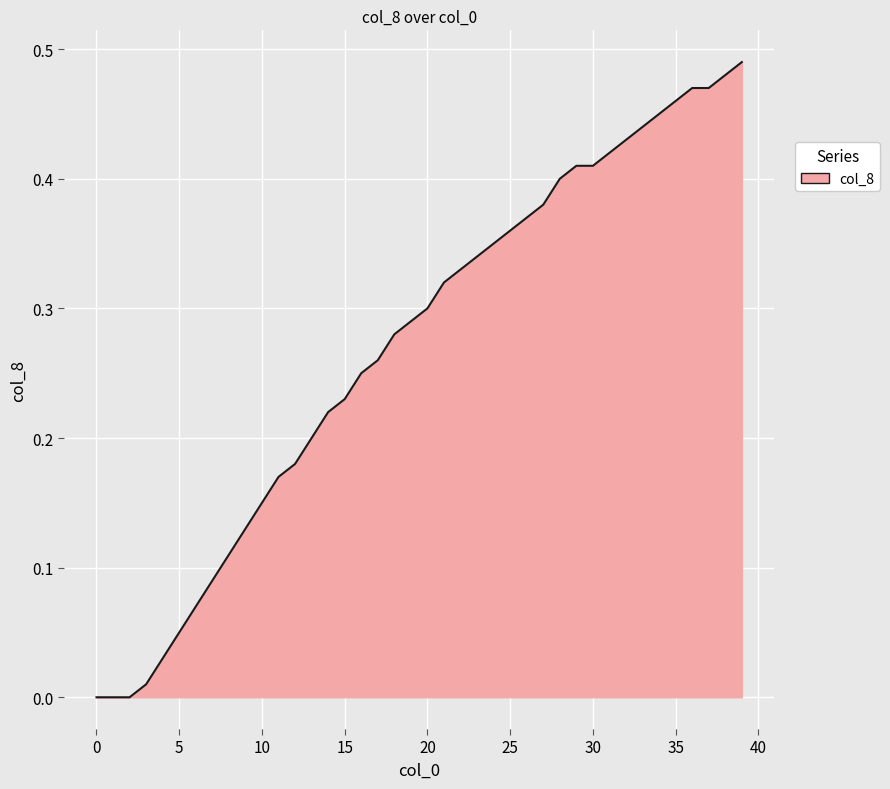

Reading right to left, transcribe all the data shown in this chart.

0.5	0.5	0.5	0.5	0.5	0.5	0.4	0.4	0.4	0.4	0.4	0.4	0.4	0.4	0.4	0.3	0.3	0.3	0.3	0.3	0.3	0.3	0.3	0.2	0.2	0.2	0.2	0.2	0.2	0.1	0.1	0.1	0.1	0.1	0.1	0.0	0.0	0.0	0.0	0.0